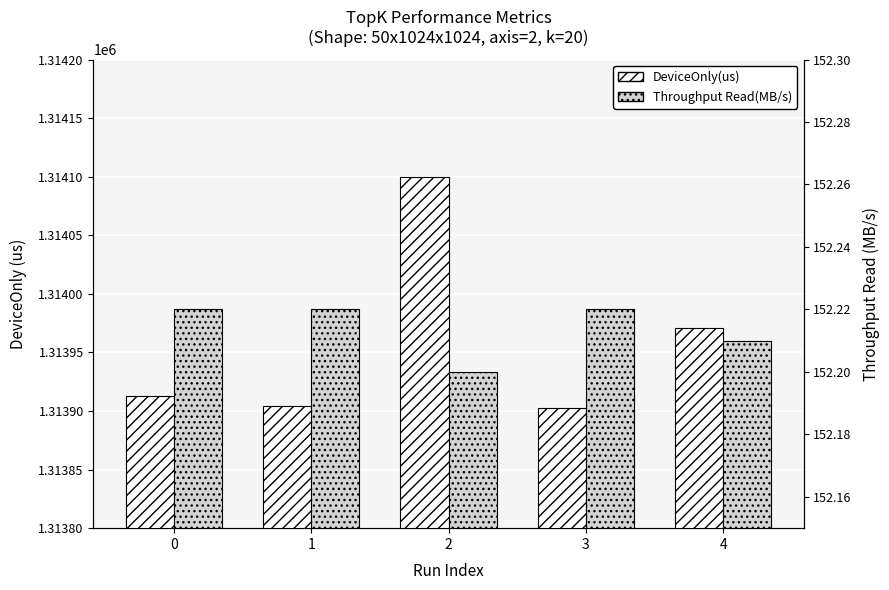

What is the value of the Throughput Read(MB/s) bar at the 1st from the left?

152.2